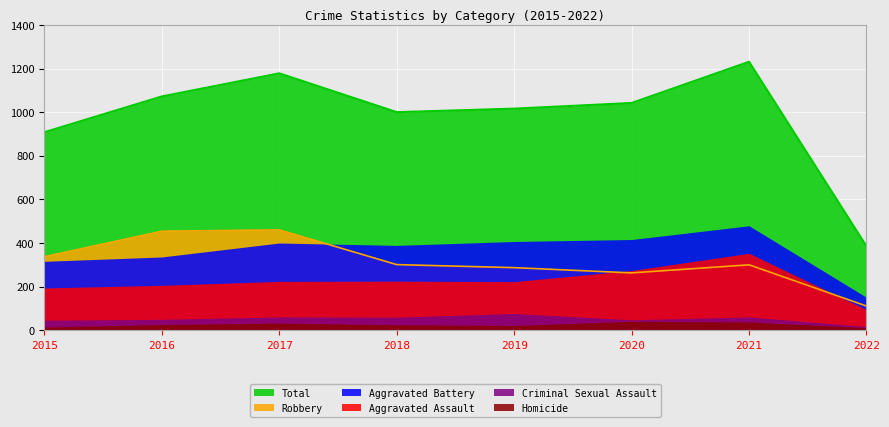

Which series has the largest total across all categories?

Total